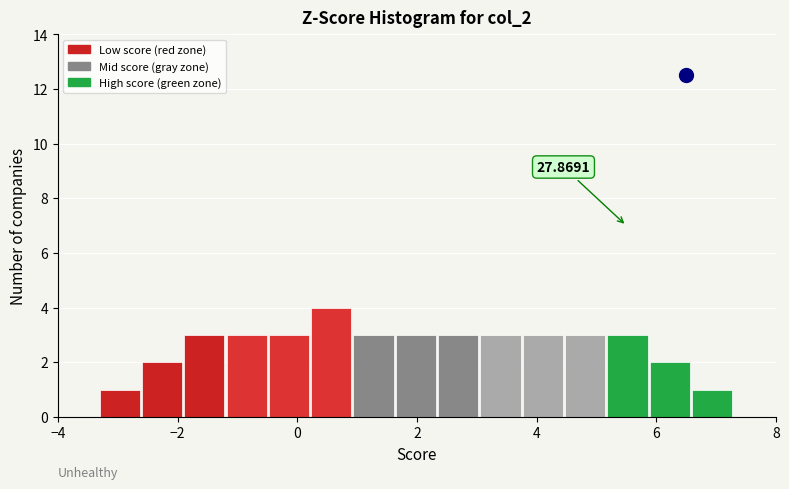

Read against the x-axis, roughly where is the centre of the tallest bar?

0.6